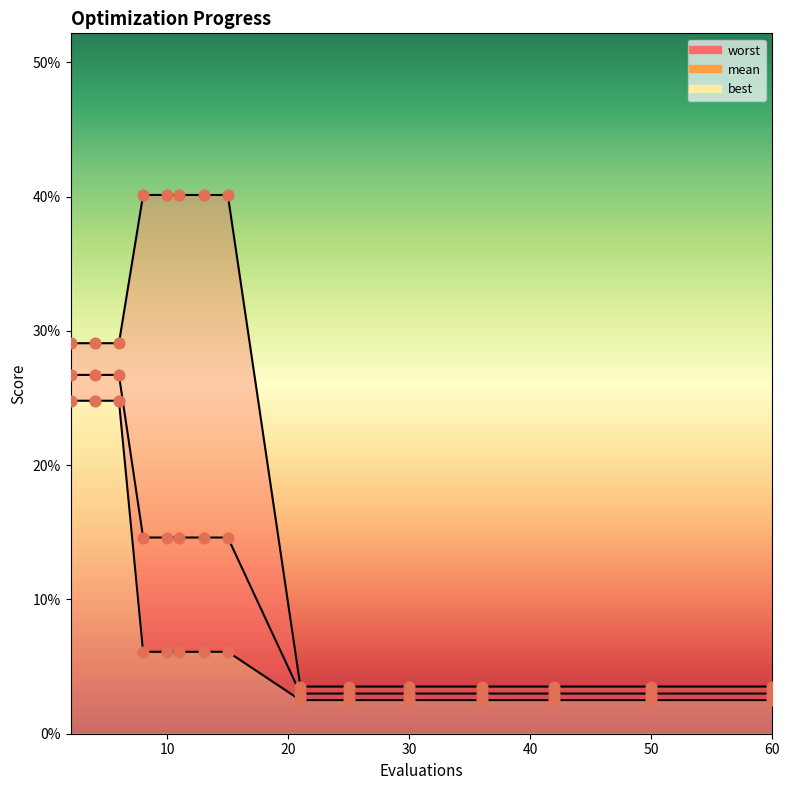

What is the total value across all series at 21?

0.1